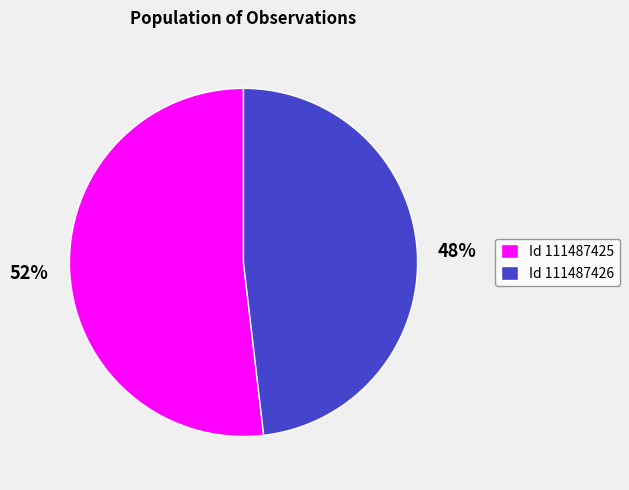

Is it true that Id 111487425 is 43% of the pie?

False